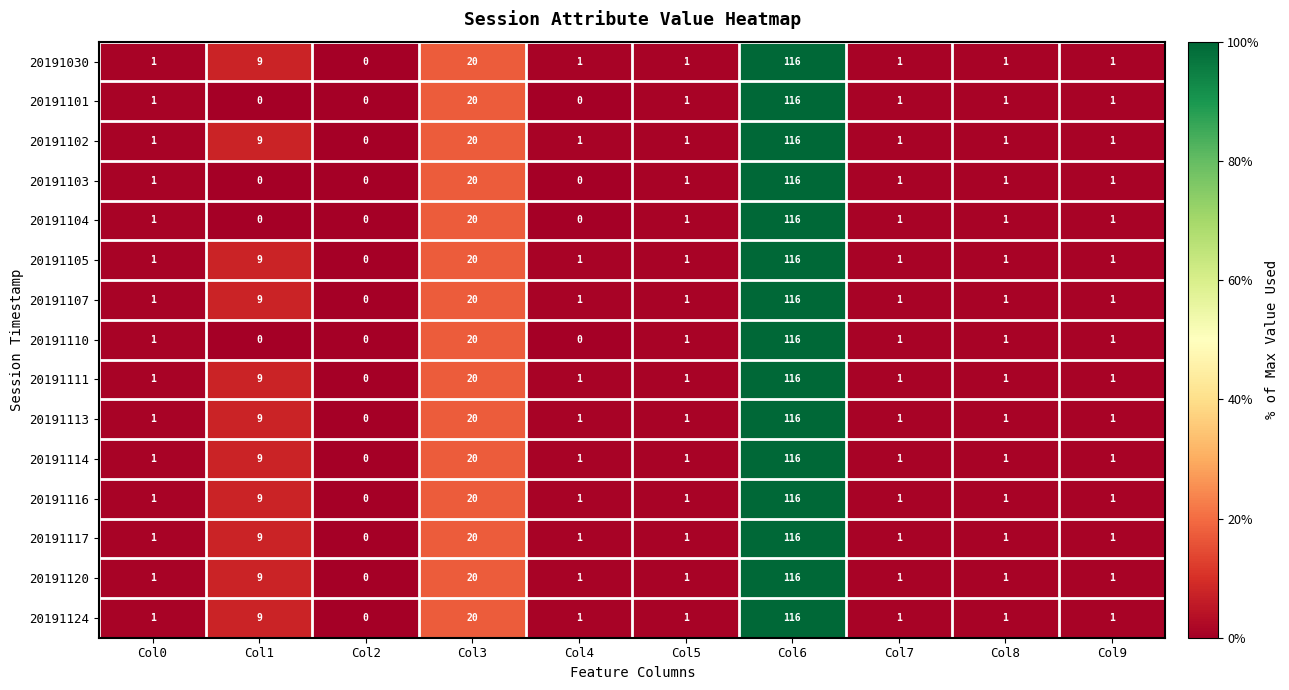

What is the spread (max minus min) of values at Col1?

9